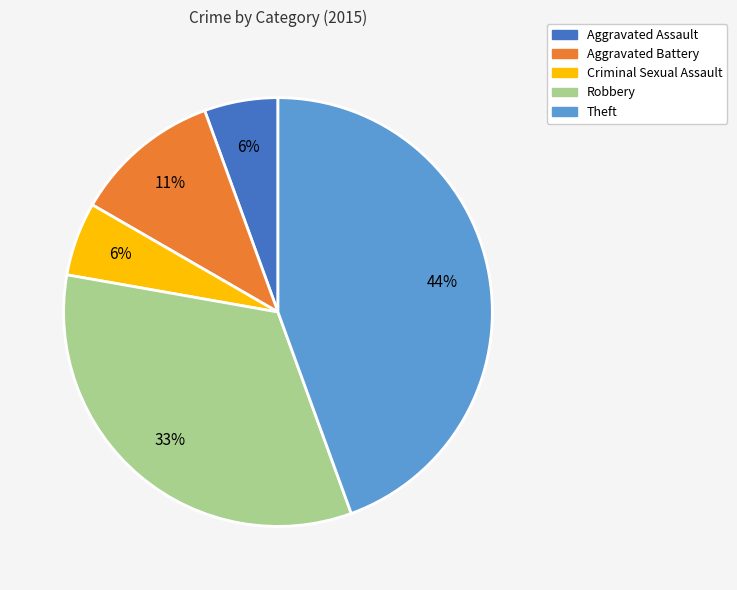

Combined, do Aggravated Battery and Aggravated Assault account for over 50%?

No